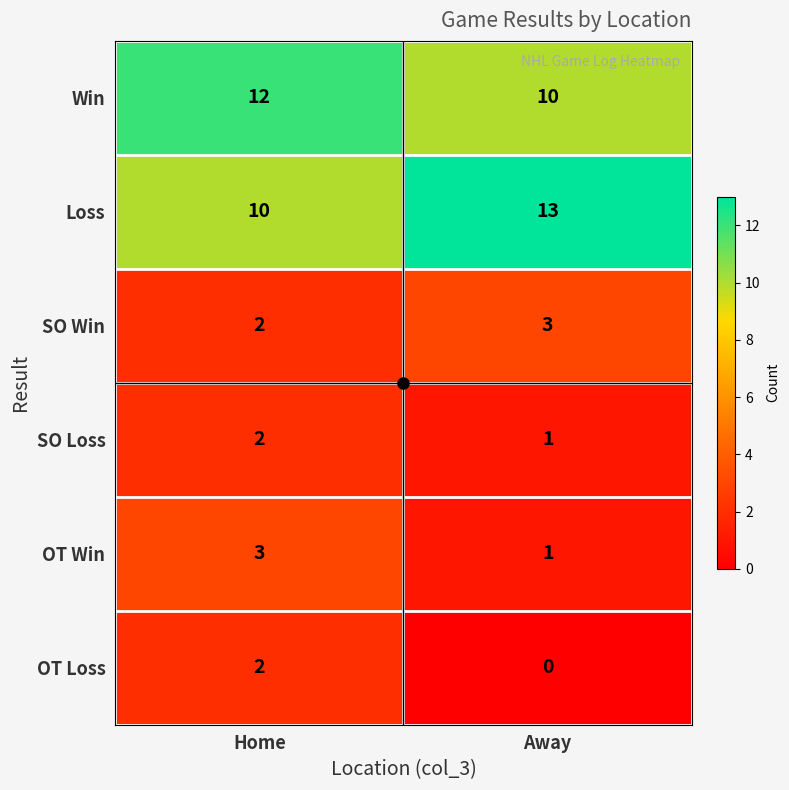

The OT Loss series shows 1 at Away. True or false?

False